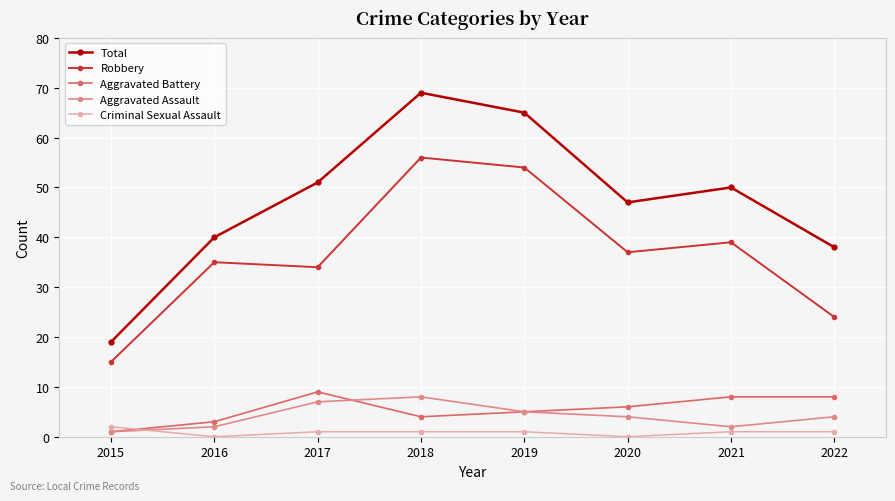

What is the maximum value for Aggravated Battery?

9